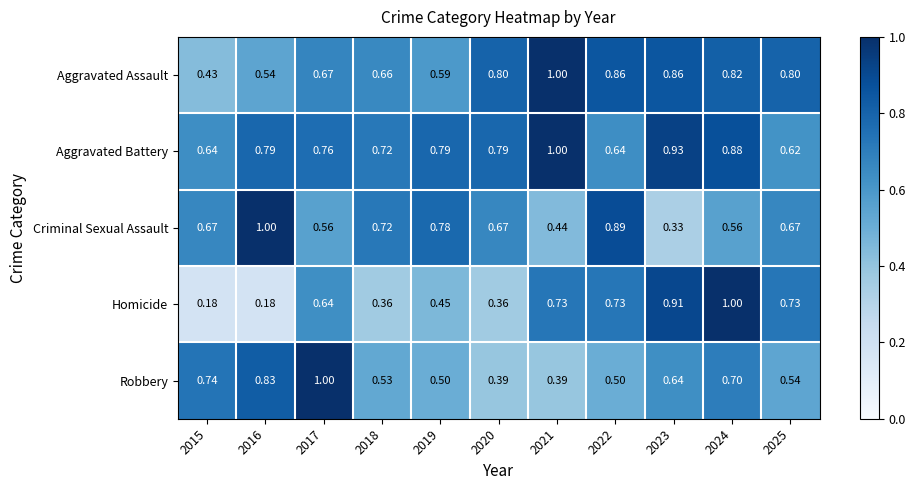

At 2019, list the series in order from largest to smallest.

Aggravated Battery, Criminal Sexual Assault, Aggravated Assault, Robbery, Homicide